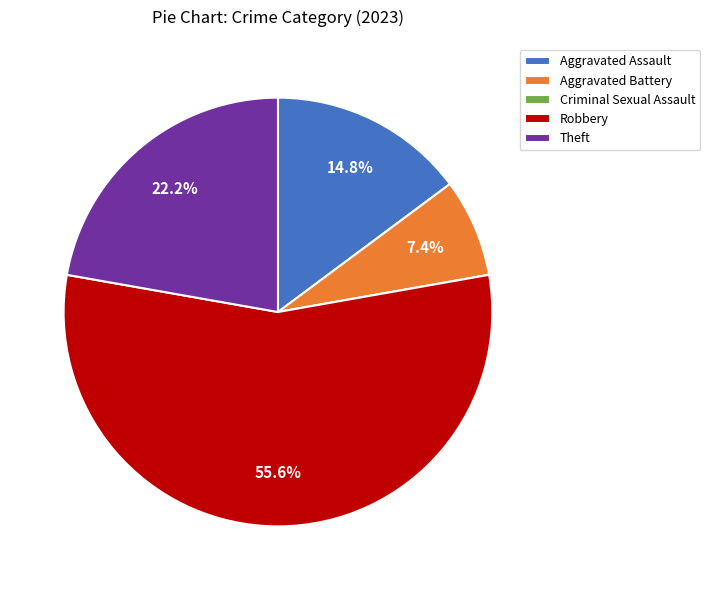

What is the ratio of the value at Aggravated Assault to the value at Aggravated Battery?

2.0